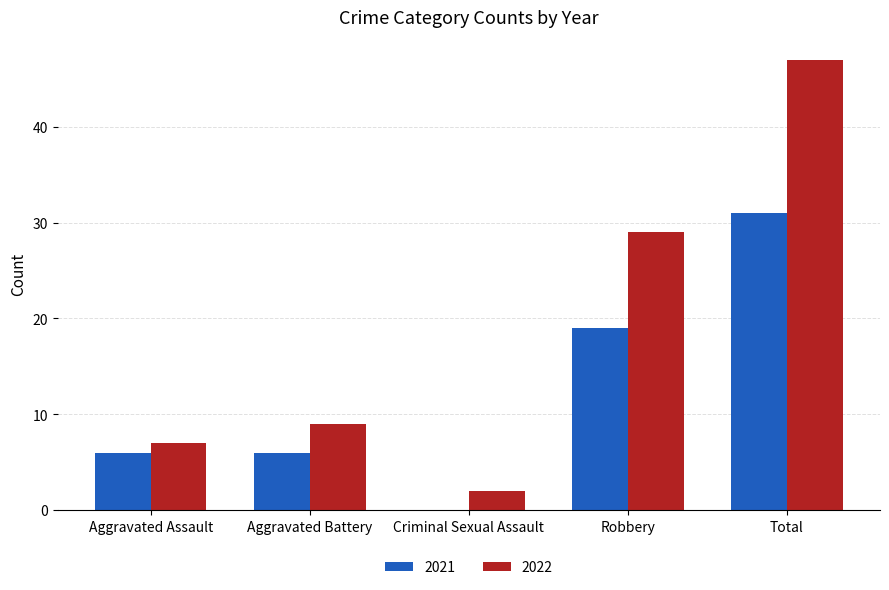

At which category is the sum across all series the highest?

Total